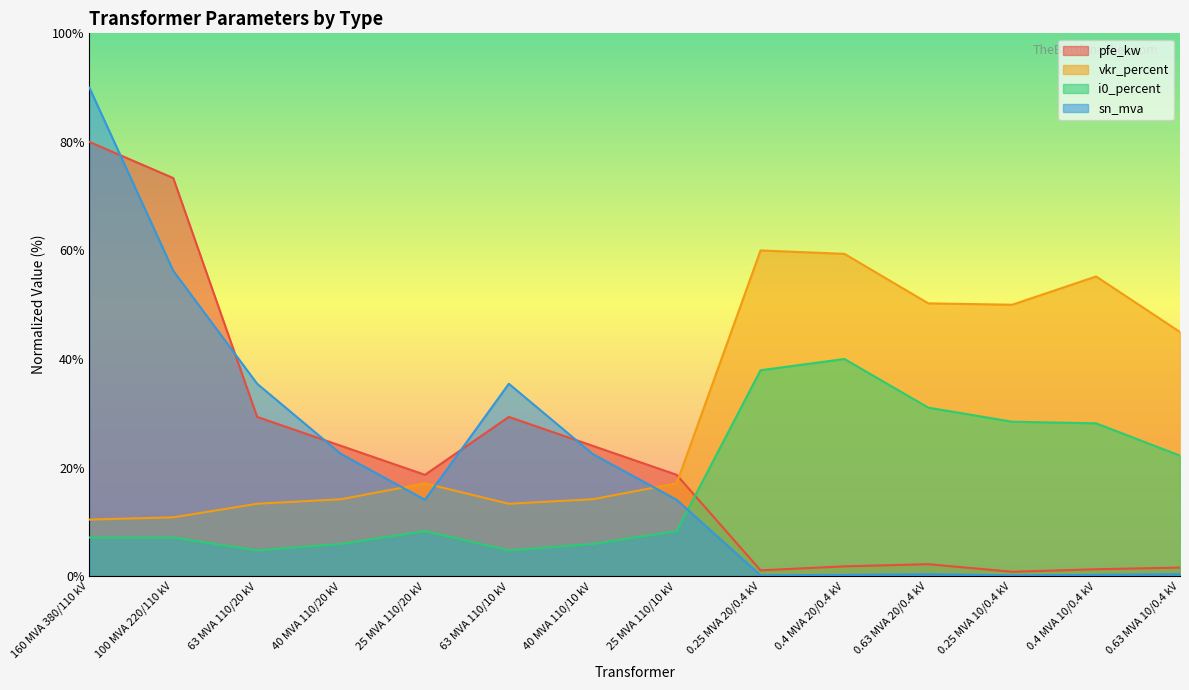

What is the difference between the highest and lowest values at 25 MVA 110/20 kV?

10.4